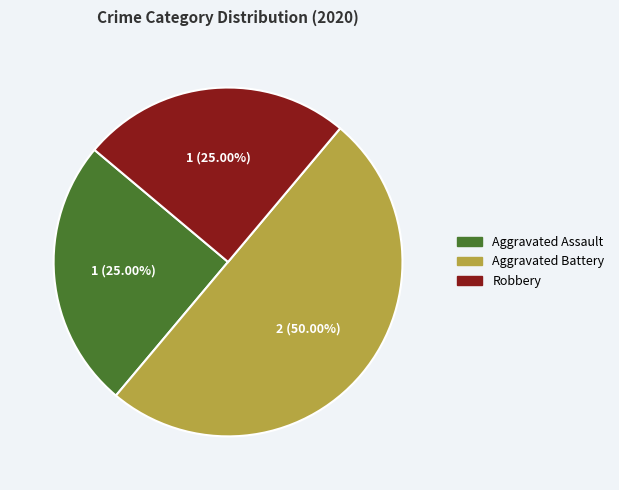

To the nearest percent, what is the combined percentage of Robbery and Aggravated Assault?

50%